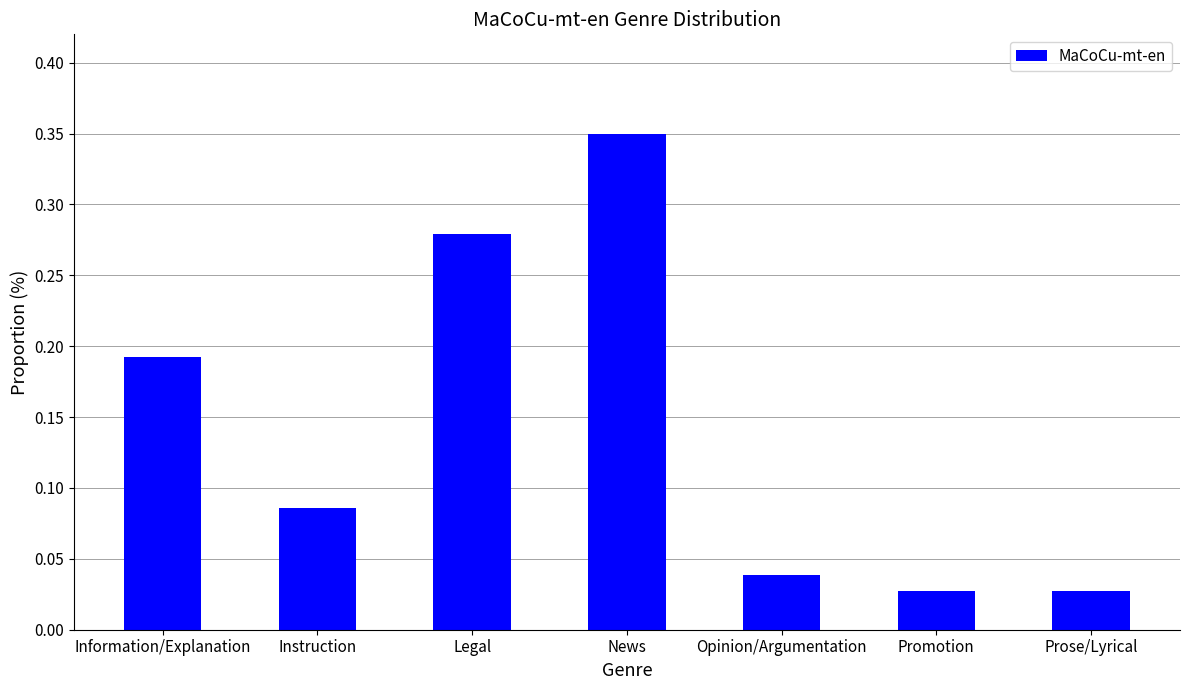

What is the change in value from News to Opinion/Argumentation?

-0.3